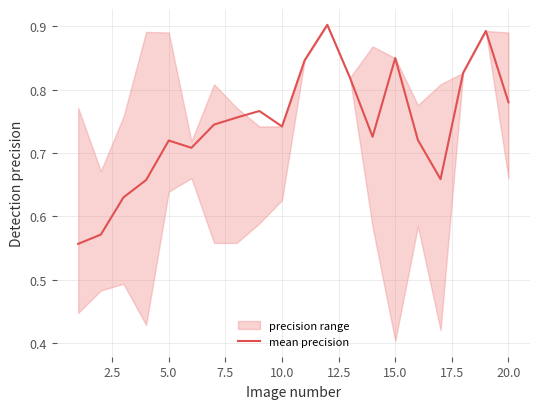

What is the value of the 12th point from the left?

0.9